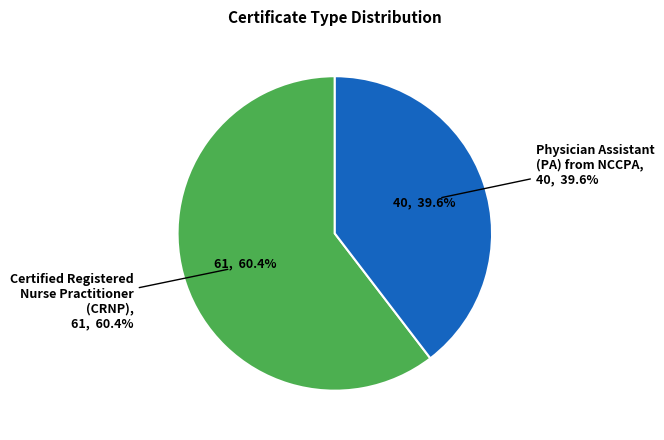

To the nearest percent, what is the average slice percentage?

50%